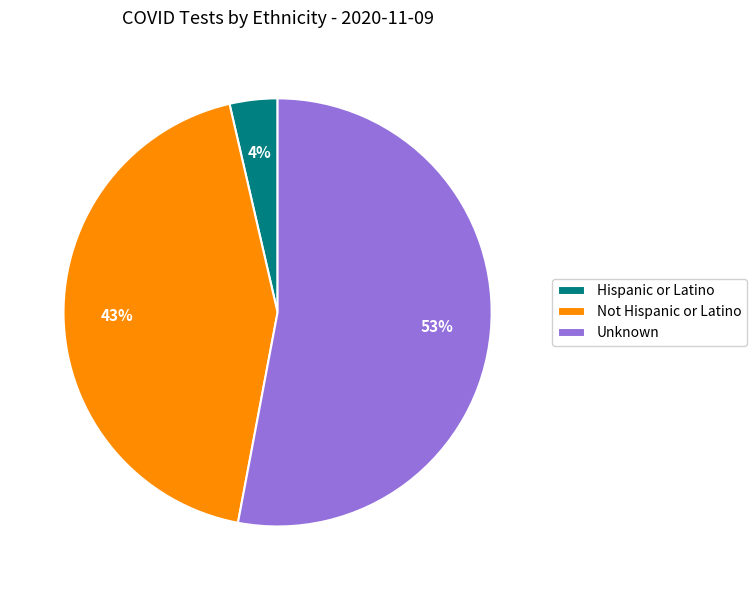

To the nearest percent, what is the average slice percentage?

33%